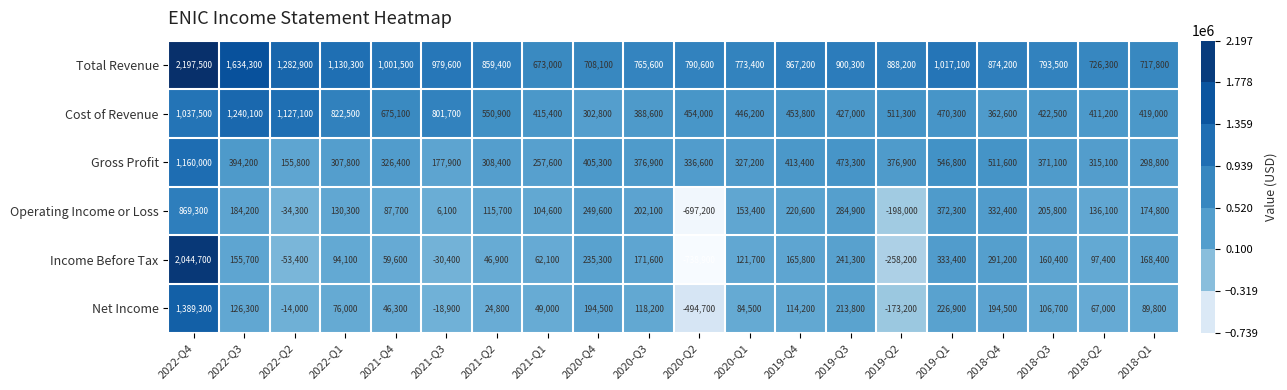

What is the difference between the maximum and minimum values in the Income Before Tax series?

2783600